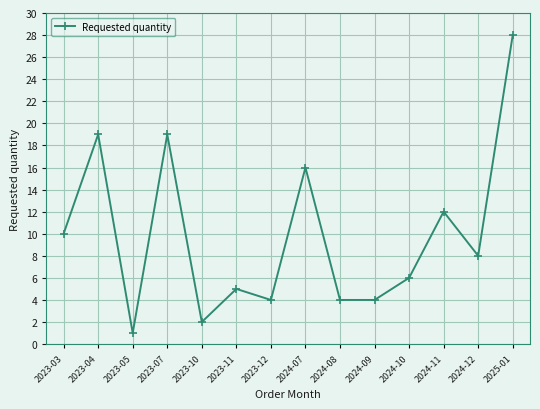

Is this an area chart (filled region under the line)?

No